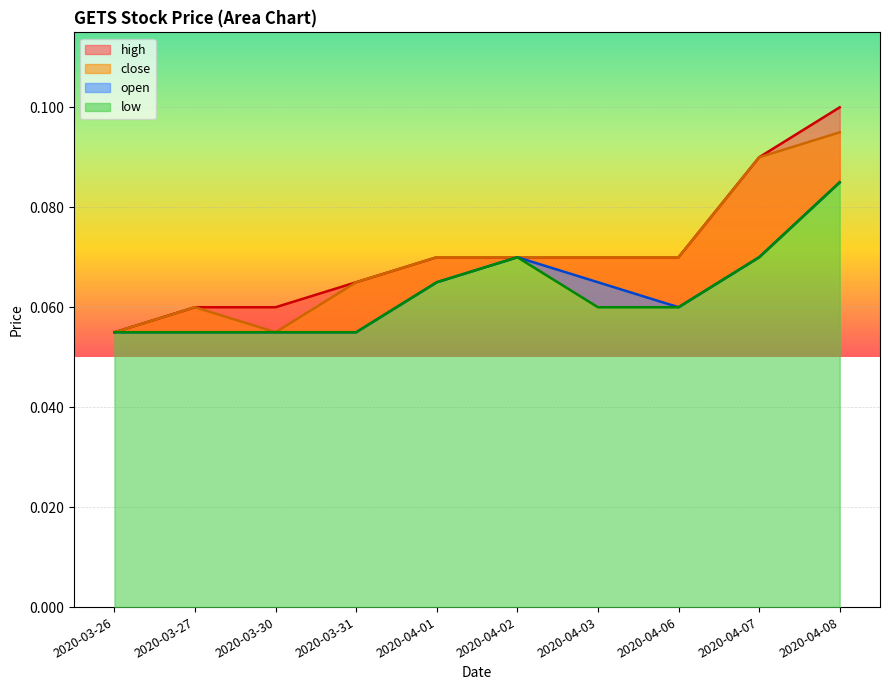

List the labels in order of open value, largest first.

2020-04-08, 2020-04-02, 2020-04-07, 2020-04-01, 2020-04-03, 2020-04-06, 2020-03-26, 2020-03-27, 2020-03-30, 2020-03-31